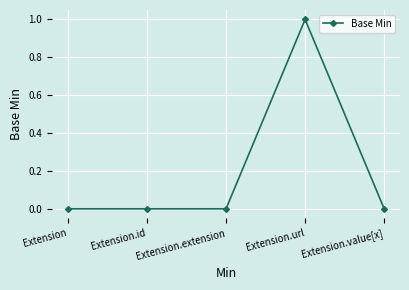

Reading left to right, extract all data points from this chart.

Extension=0	Extension.id=0	Extension.extension=0	Extension.url=1	Extension.value[x]=0